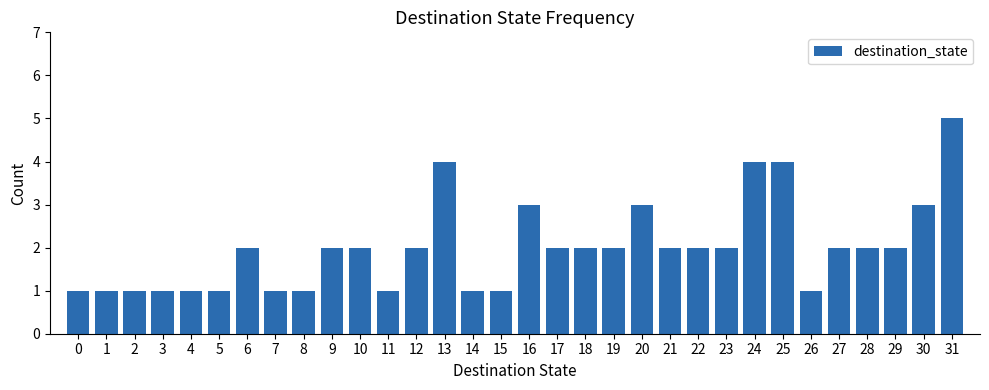

The value at 18 is 2. True or false?

True